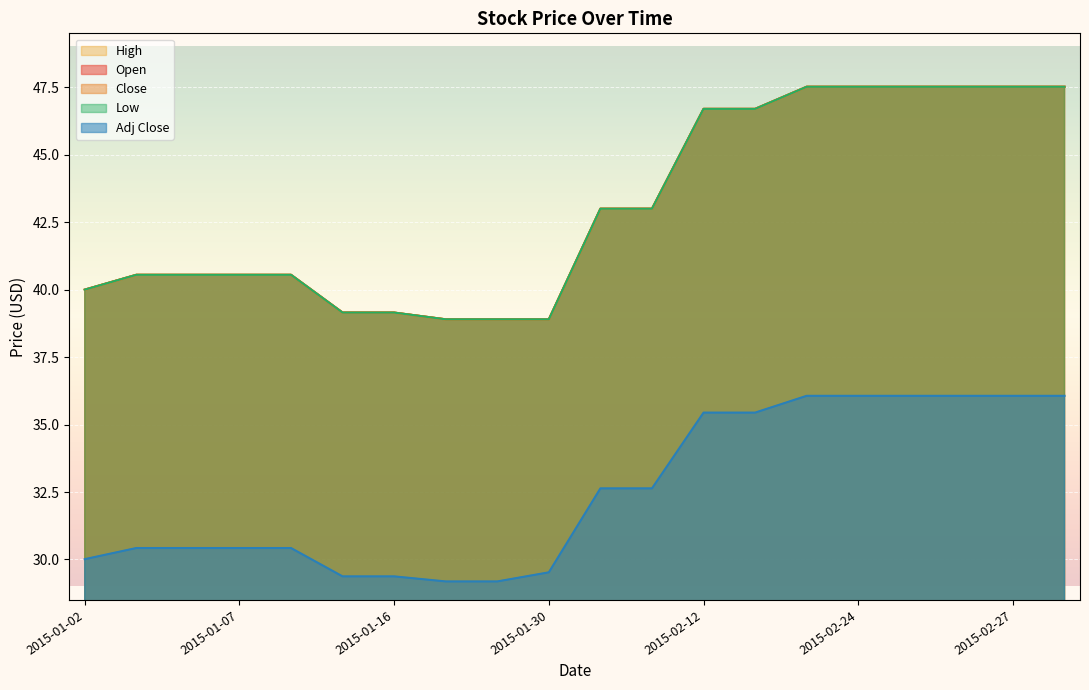

At which label is Adj Close closest to 32?

2015-02-03